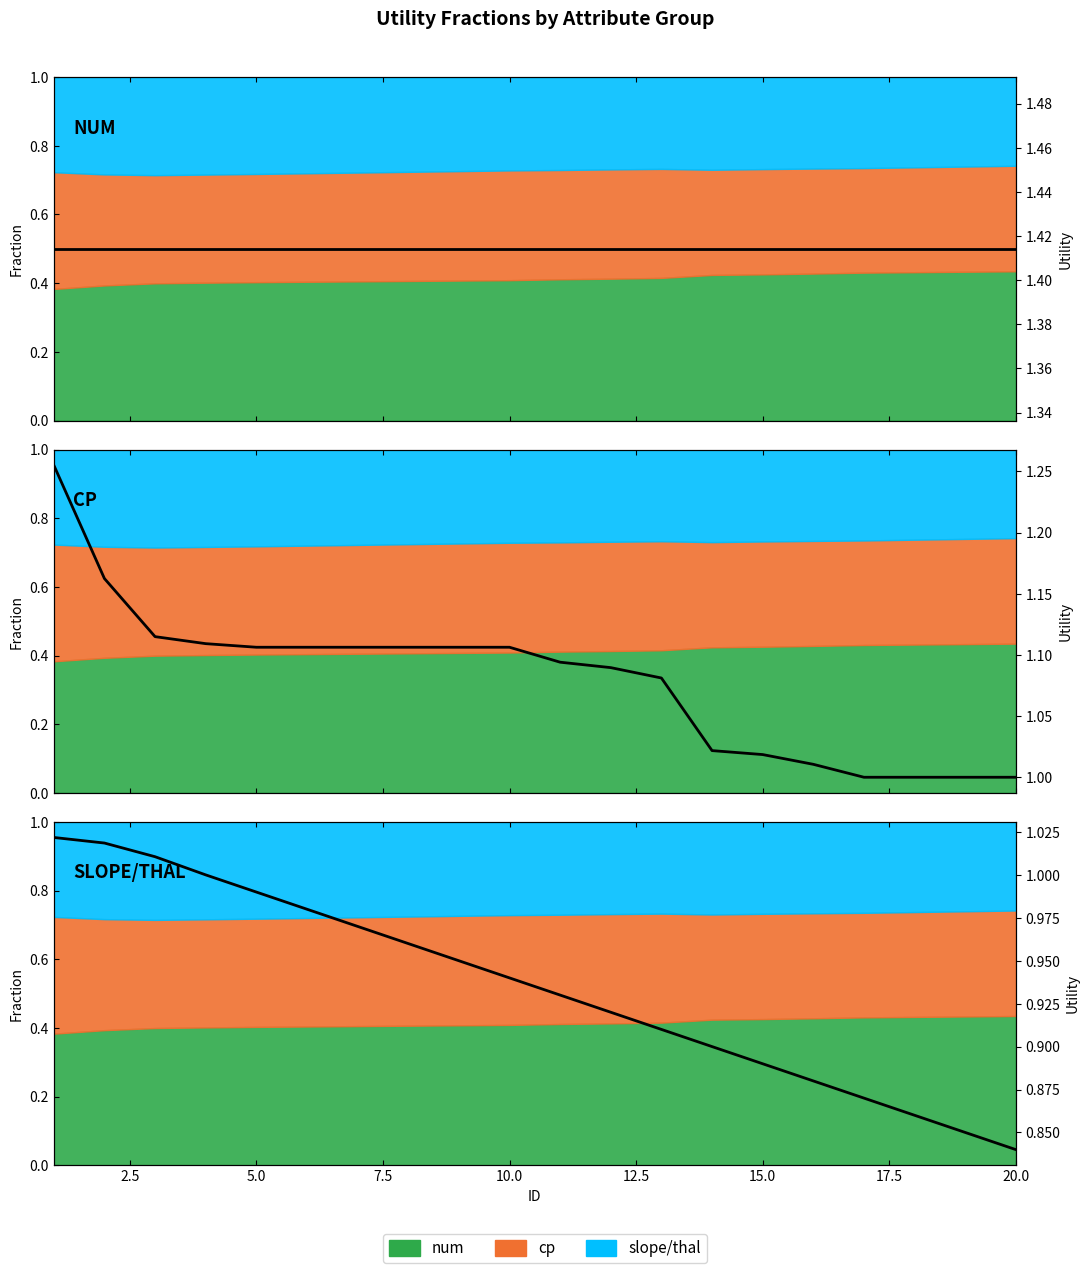

What is the minimum value for num?

1.4